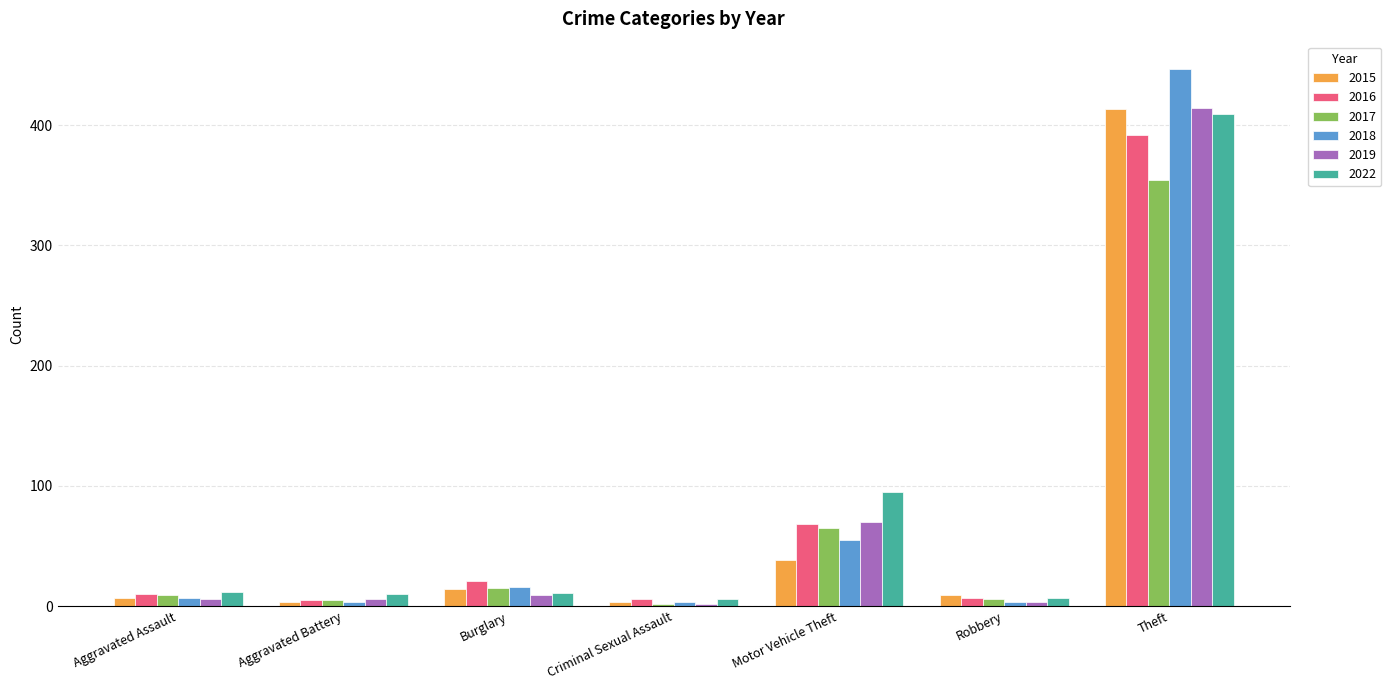

What is the average value of the 2022 series?

79